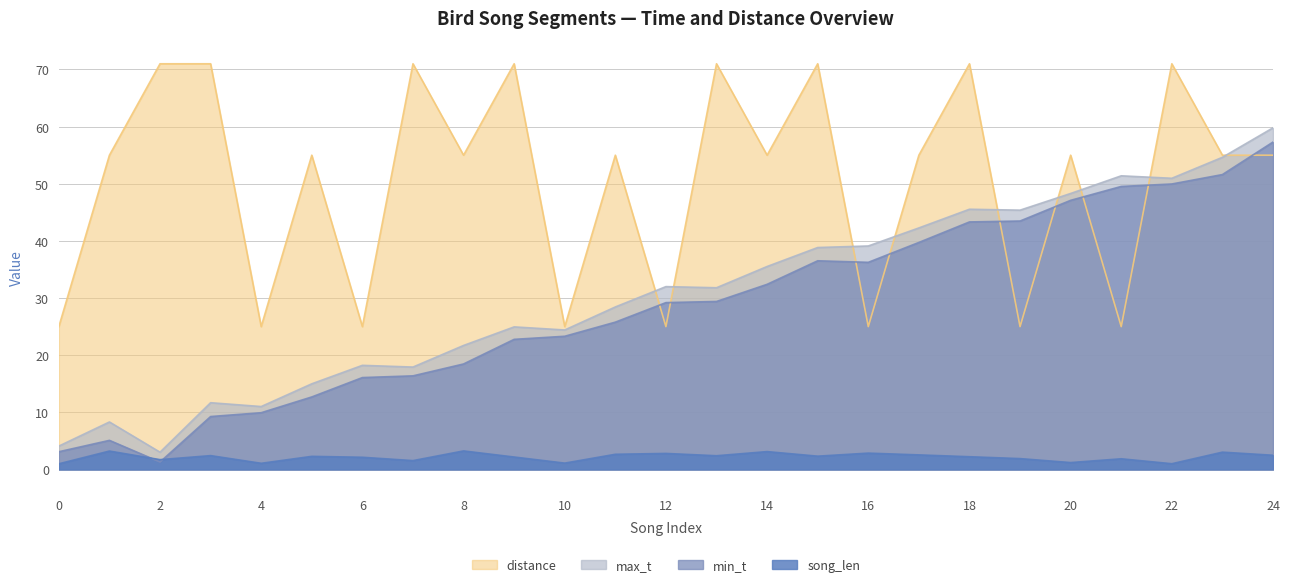

Between 12 and 17, which series saw the biggest shift?

distance